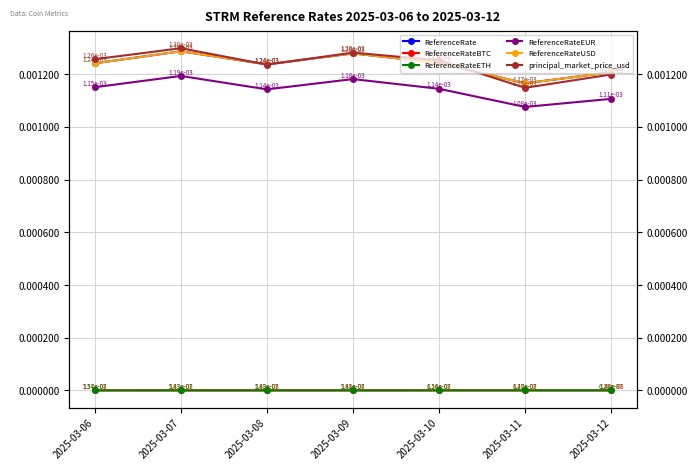

At which category does ReferenceRateBTC reach its first local peak?

2025-03-10